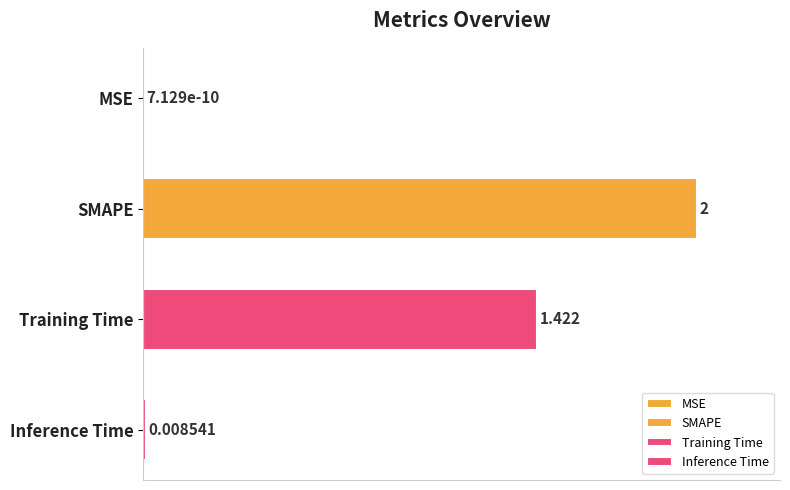

Which label corresponds to the largest value in the chart?

SMAPE